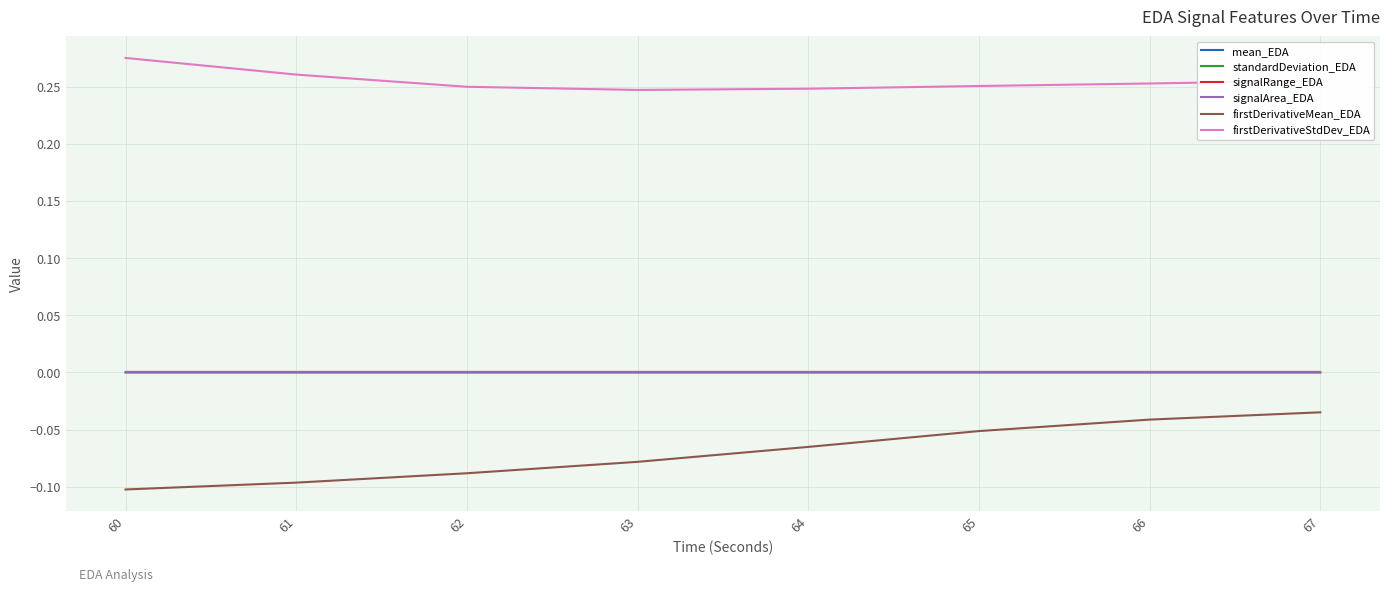

True or false: mean_EDA and standardDeviation_EDA intersect in this chart.

False